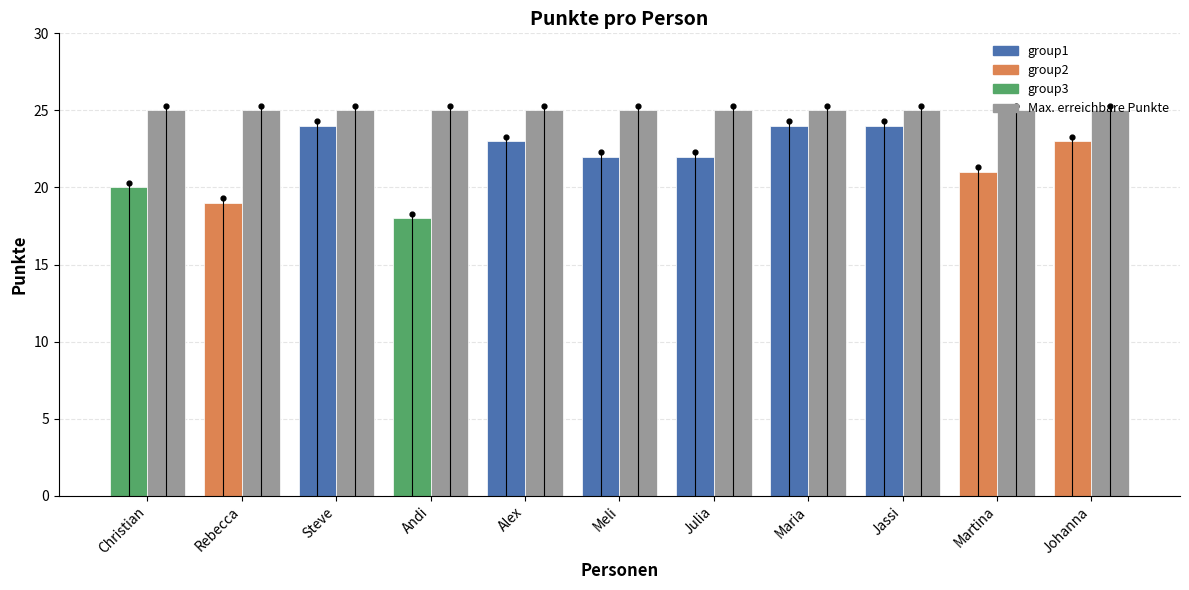

Between Rebecca and Steve, which is larger?

Steve